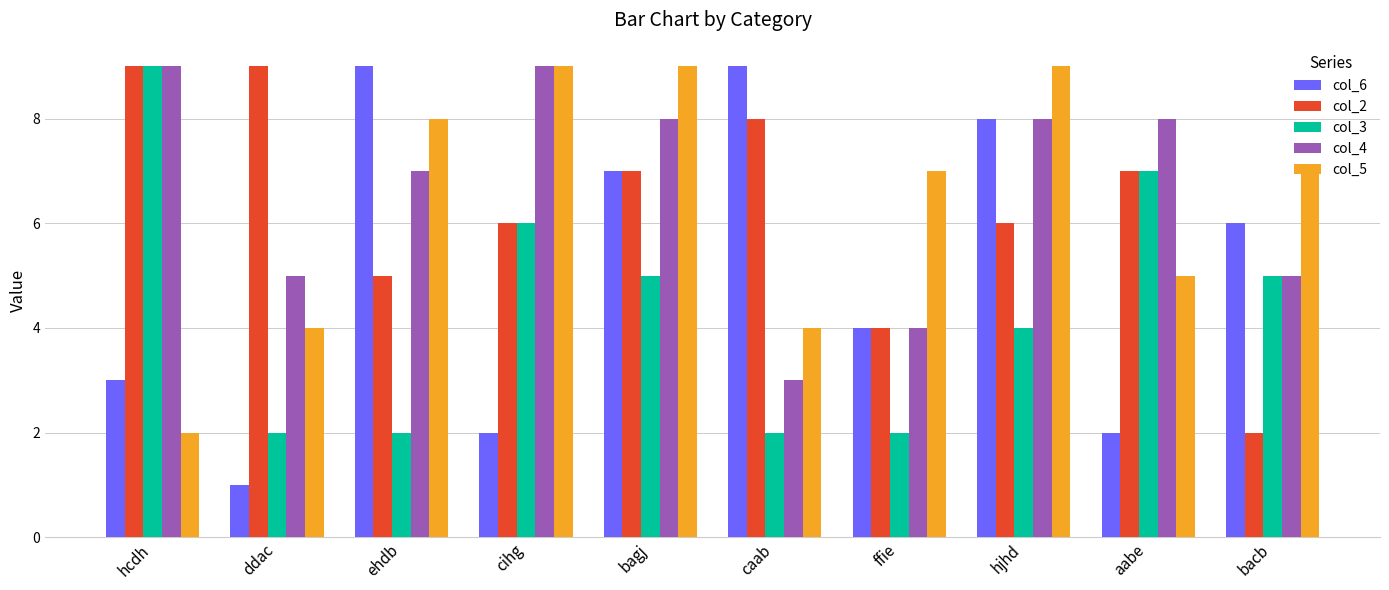

Reading left to right, list all the values displayed in this chart.

col_6: 3	1	9	2	7	9	4	8	2	6
col_2: 9	9	5	6	7	8	4	6	7	2
col_3: 9	2	2	6	5	2	2	4	7	5
col_4: 9	5	7	9	8	3	4	8	8	5
col_5: 2	4	8	9	9	4	7	9	5	7